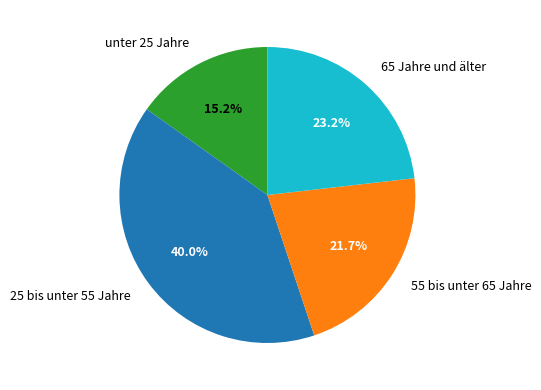

Count the number of slices in the pie.

4